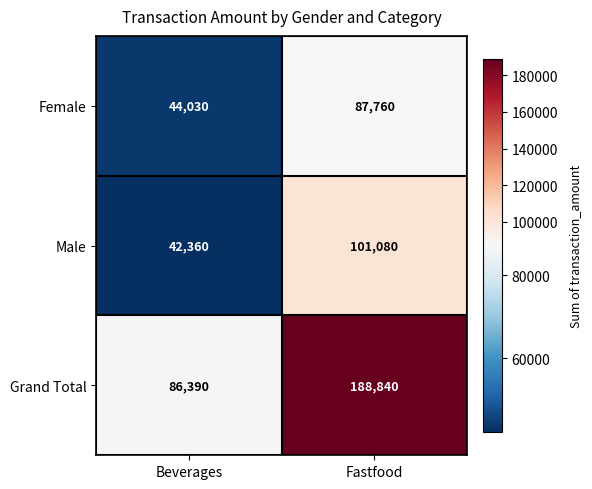

Reading right to left, list all the values displayed in this chart.

Female: 87760	44030
Male: 101080	42360
Grand Total: 188840	86390